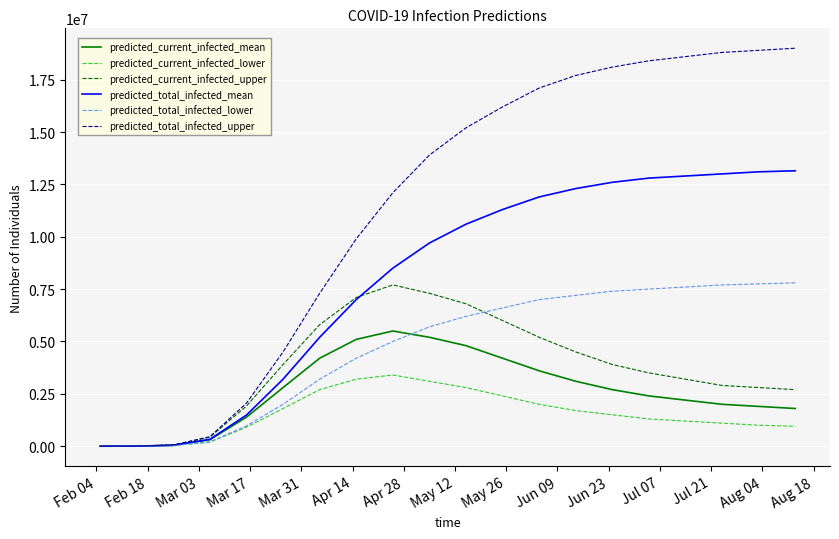

Which series has the largest total across all categories?

predicted_total_infected_upper